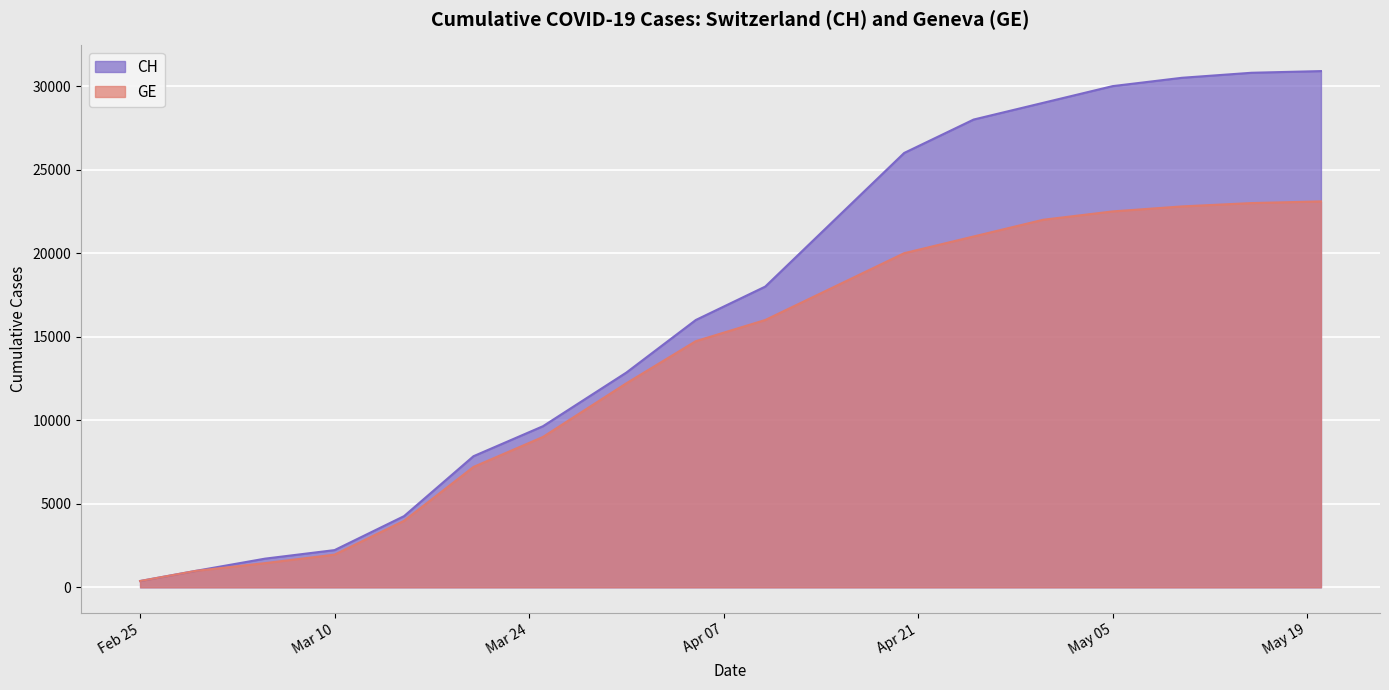

What is the difference between the highest and lowest values at 2020-04-25?

7000